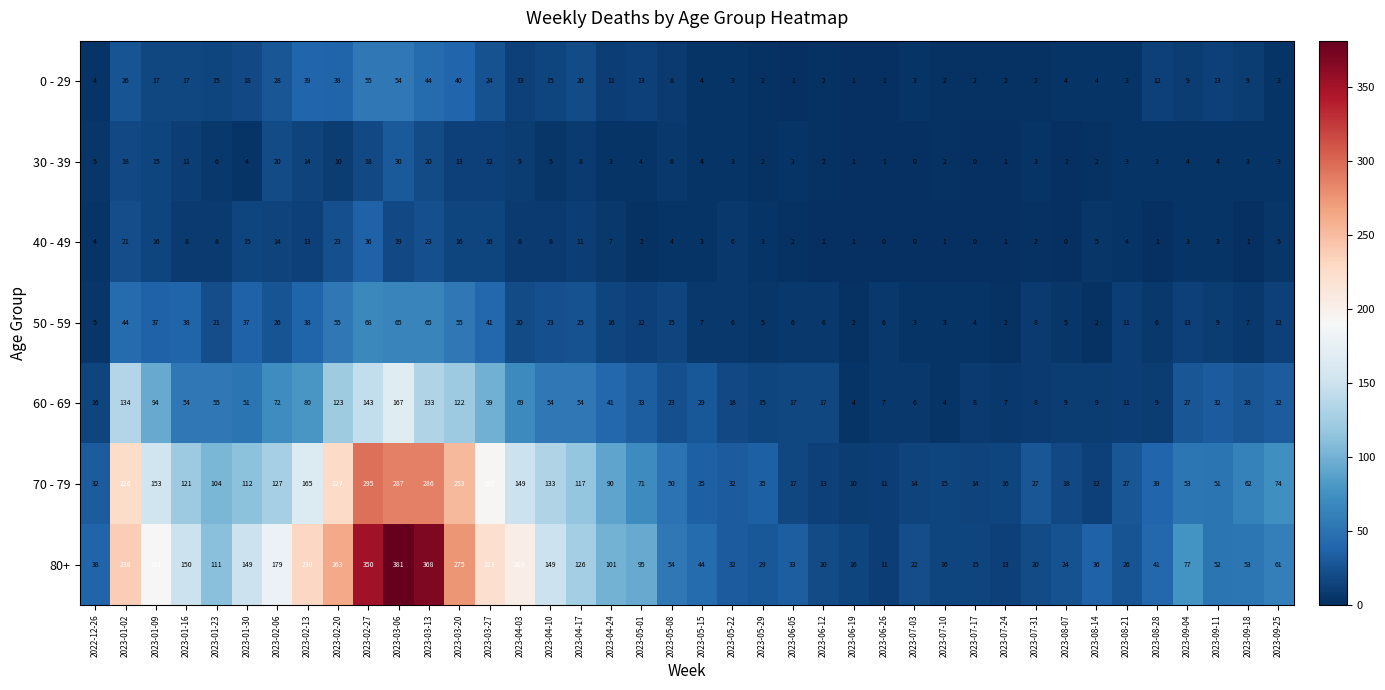

What is the total value across all series at 2023-05-08?

160